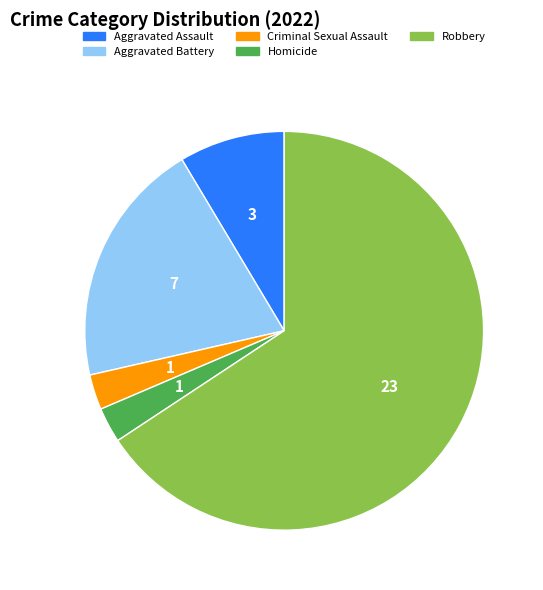

Do Robbery and Homicide together represent more than half of the pie?

Yes